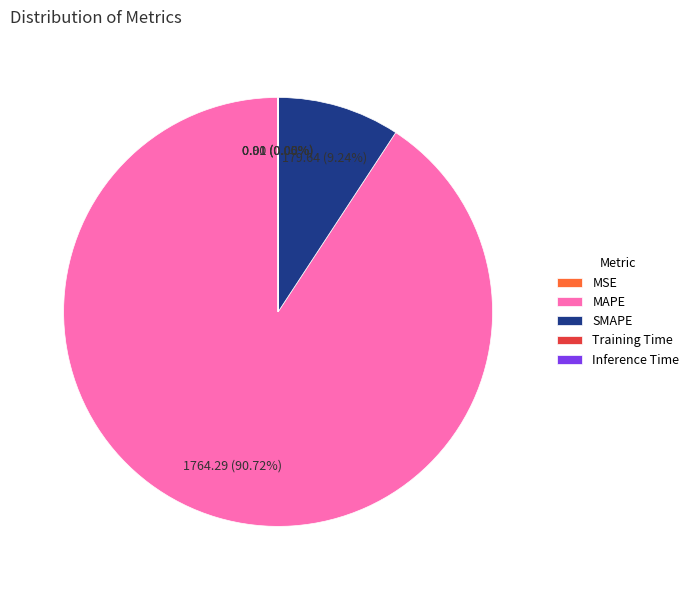

Which category has the biggest portion of the pie?

MAPE